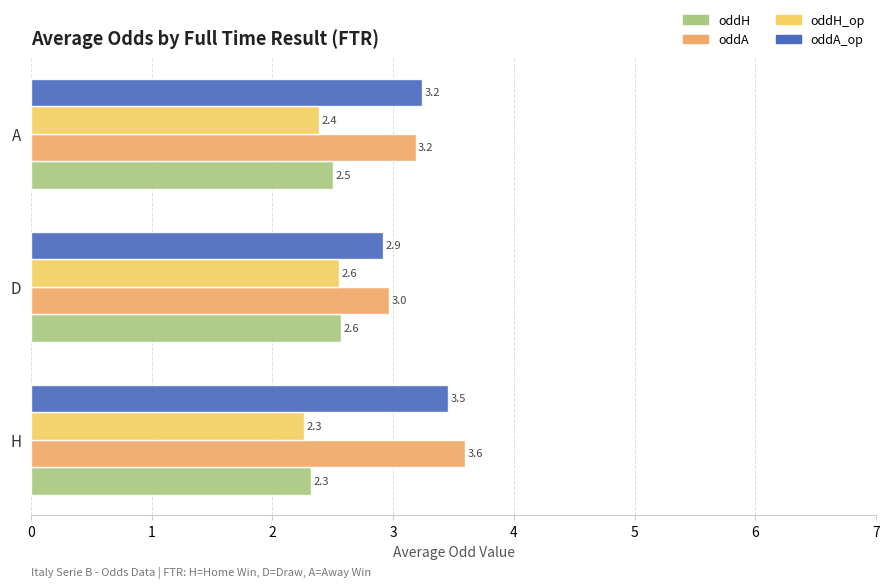

What is the difference between the highest and lowest values at H?

1.3